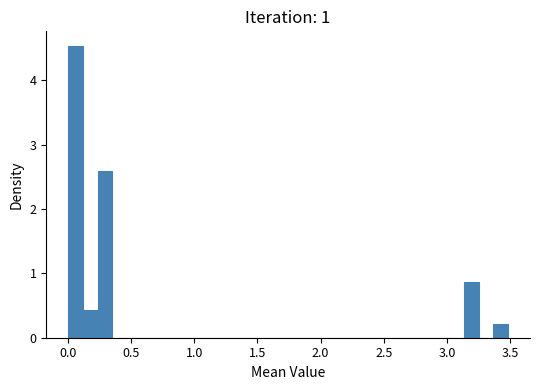

Read against the x-axis, roughly where is the centre of the tallest bar?

0.05